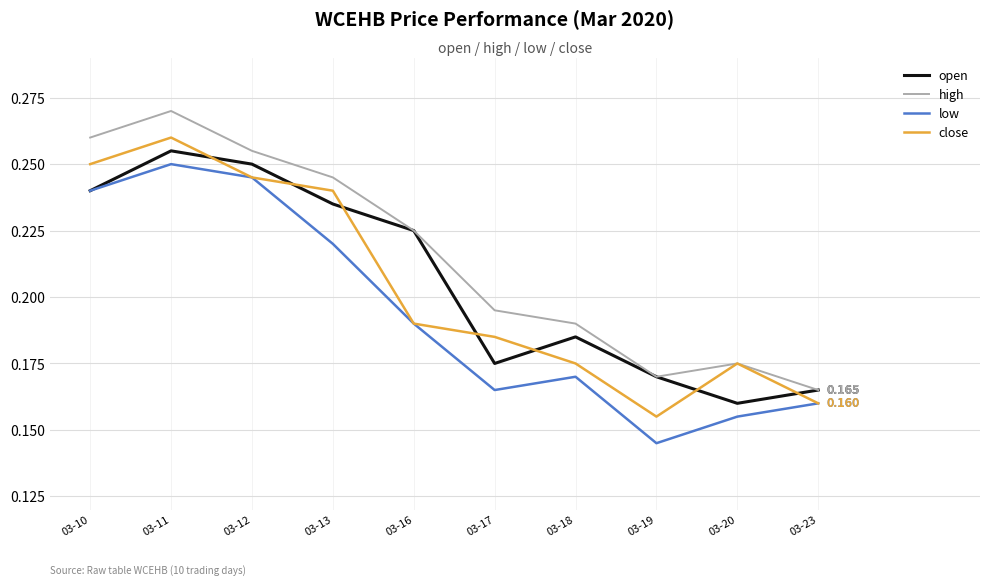

True or false: close and open cross at least once.

True